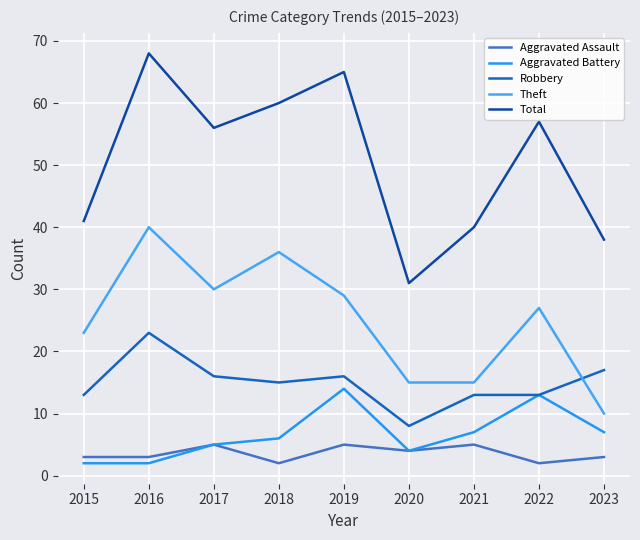

Rank the categories by Robbery value from highest to lowest.

2016, 2023, 2017, 2019, 2018, 2015, 2021, 2022, 2020